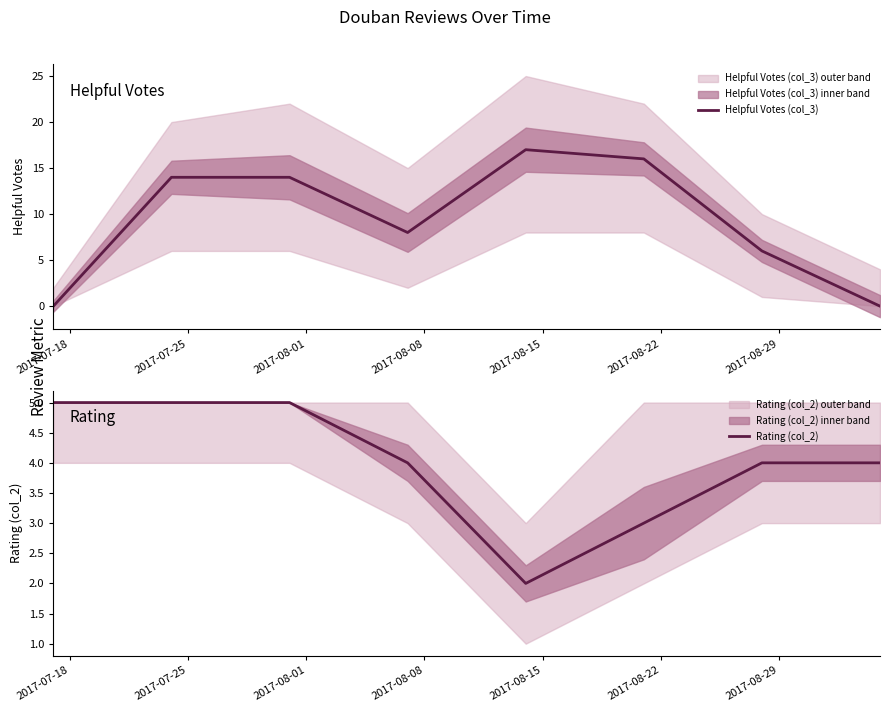

How many values in the Helpful Votes (col_3) series exceed 14?

2